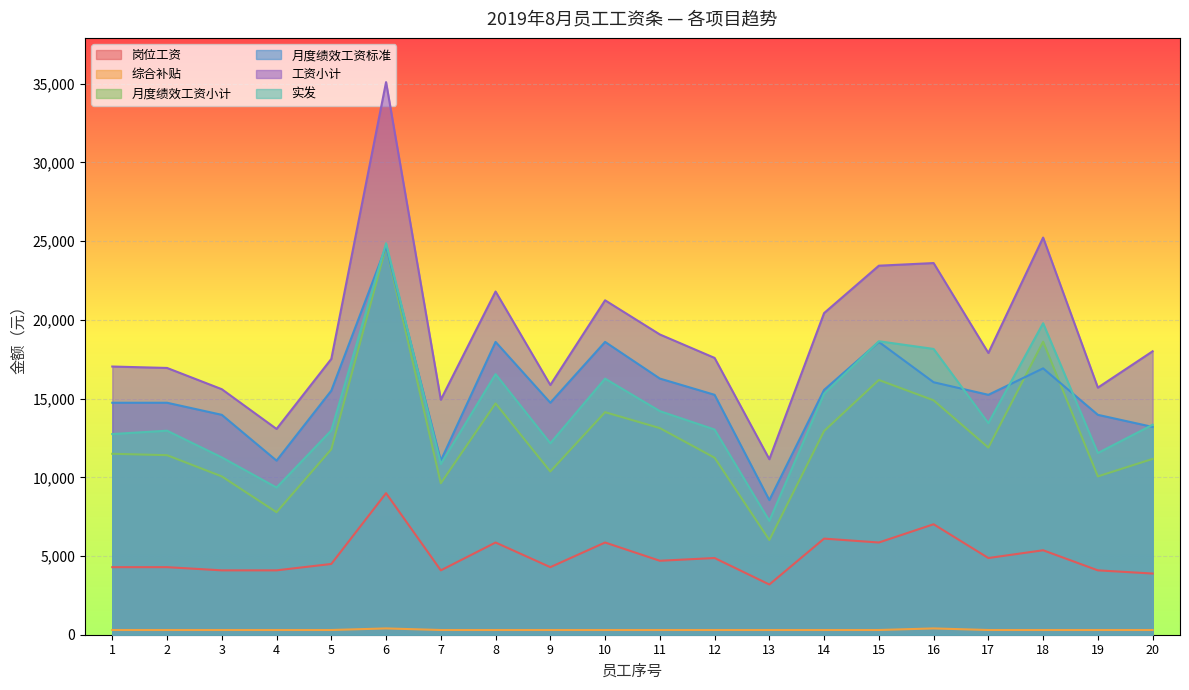

What is the total value across all series at 7?

50842.5